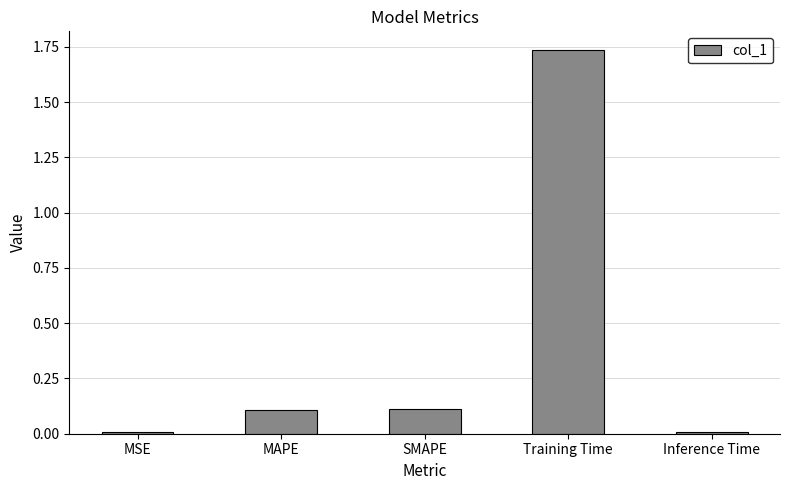

The chart shows a value of 2.6 at Training Time. True or false?

False